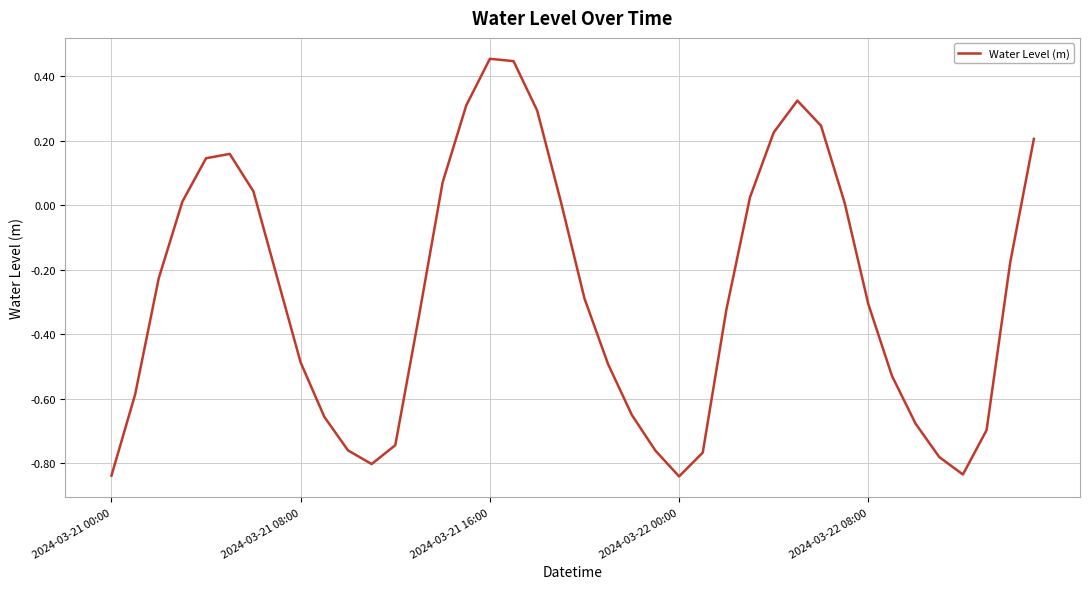

How many interior local peaks (higher than both neighbors) does the data have?

3